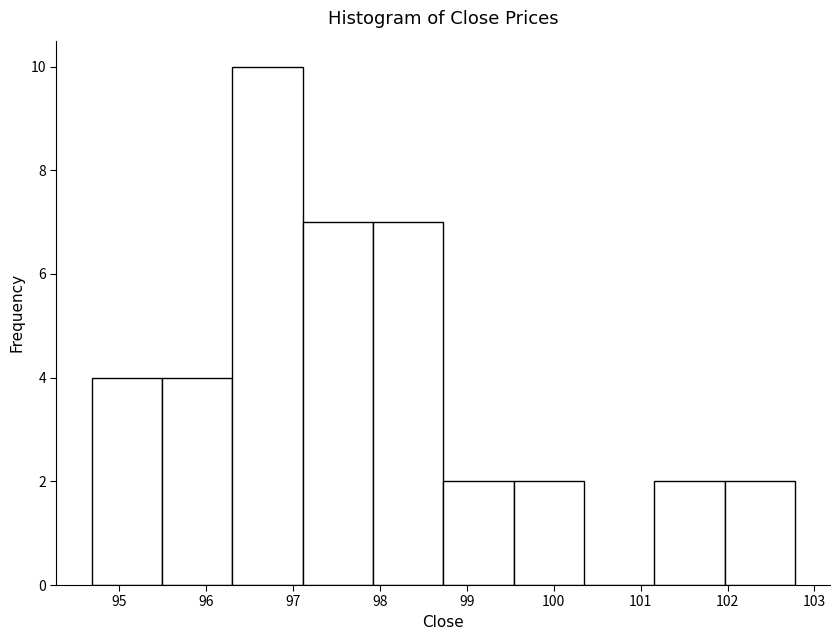

What is the height of the bar covering 102.0 to 102.8 on the x-axis? Neither the bar edges nor the heights are printed on the chart, so give them approximately, as read against the axes.

2